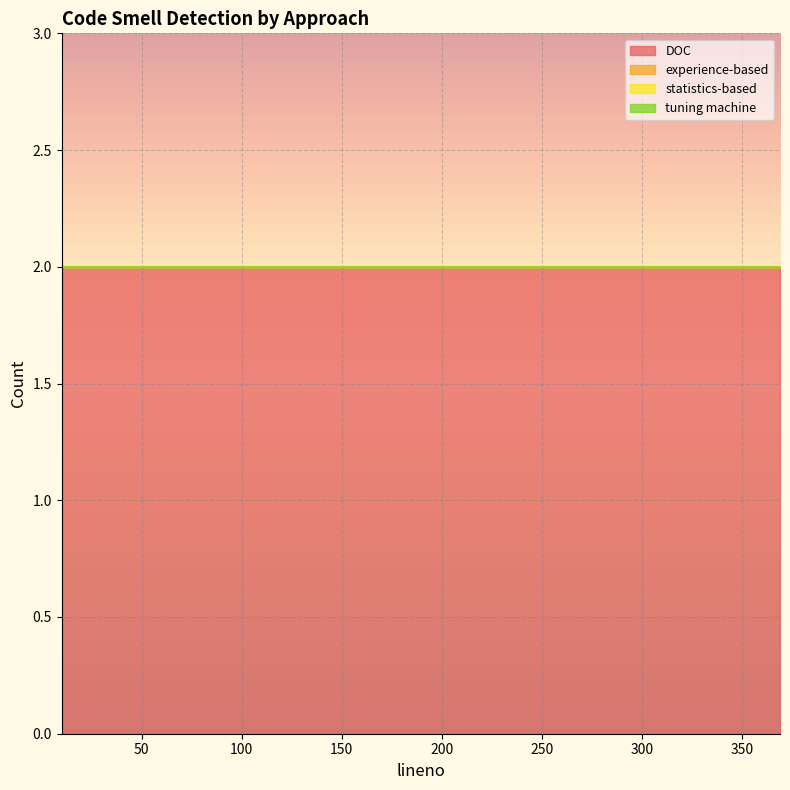

Which series has the largest total across all categories?

DOC